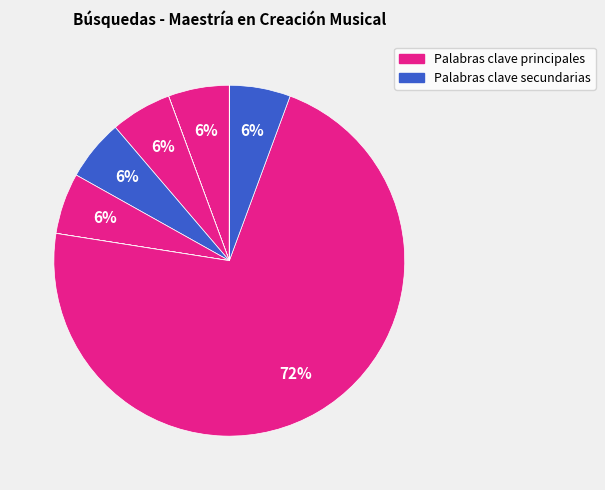

Count the number of slices in the pie.

10